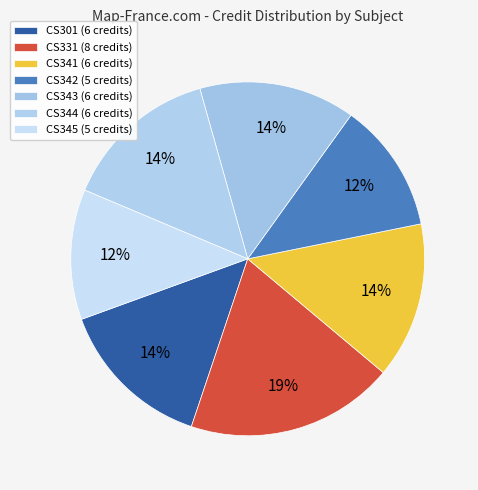

True or false: CS301 accounts for 20% of the total.

False